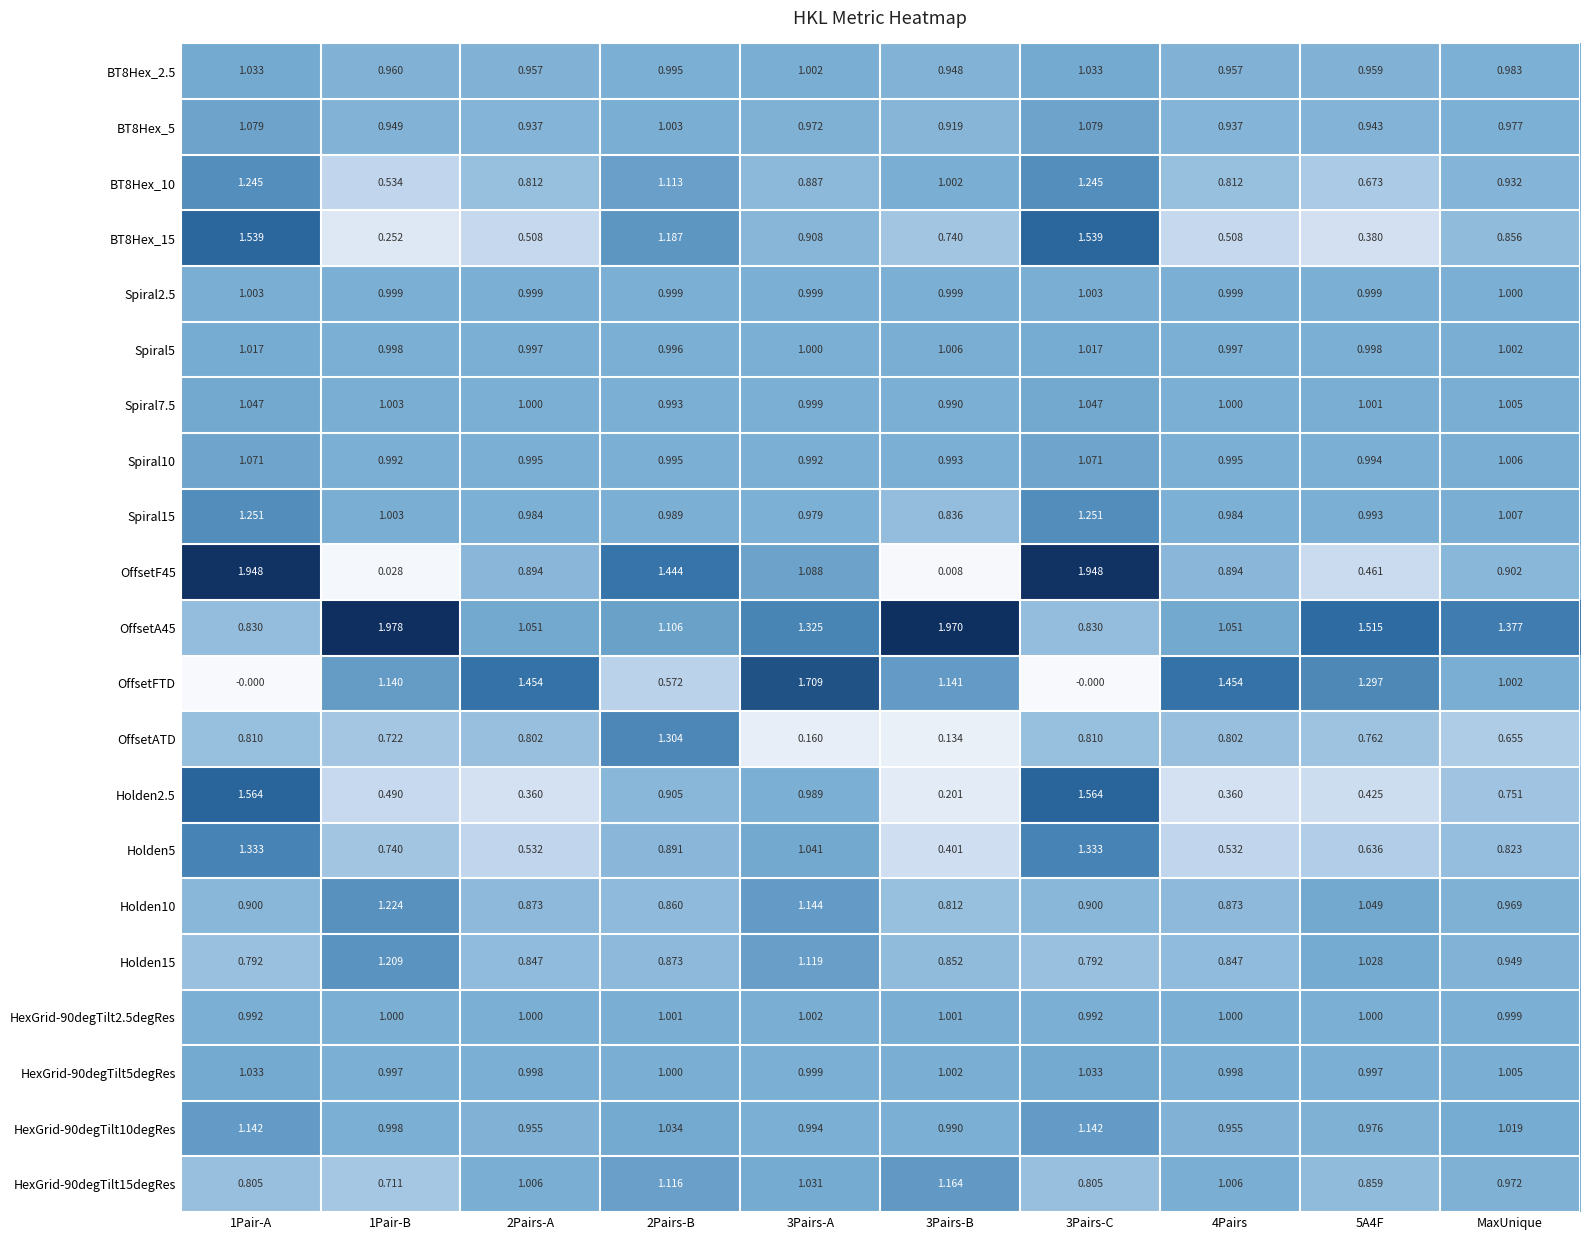

Is the value of BT8Hex_5 at 3Pairs-C greater than the value of HexGrid-90degTilt10degRes at 5A4F?

Yes